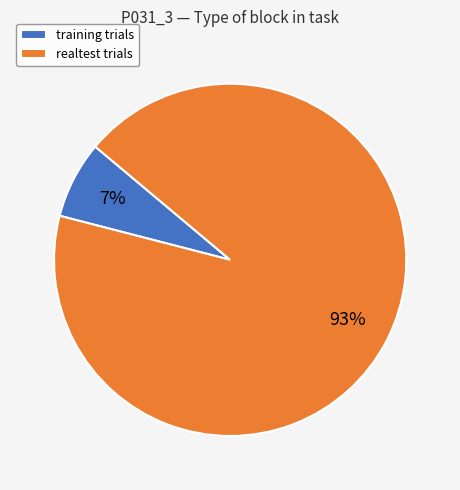

To the nearest percent, what is the difference between the realtest and training slice percentages?

86%